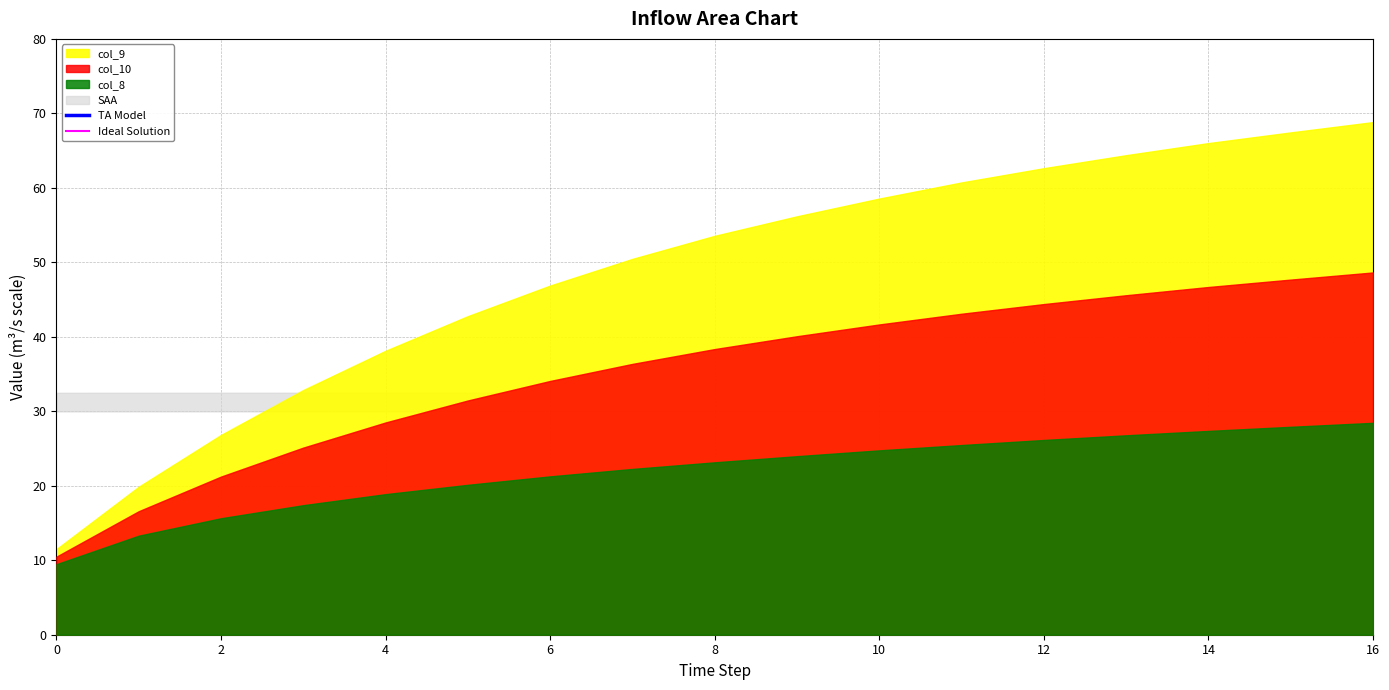

What is the highest value of the Ideal Solution series?

-2.6